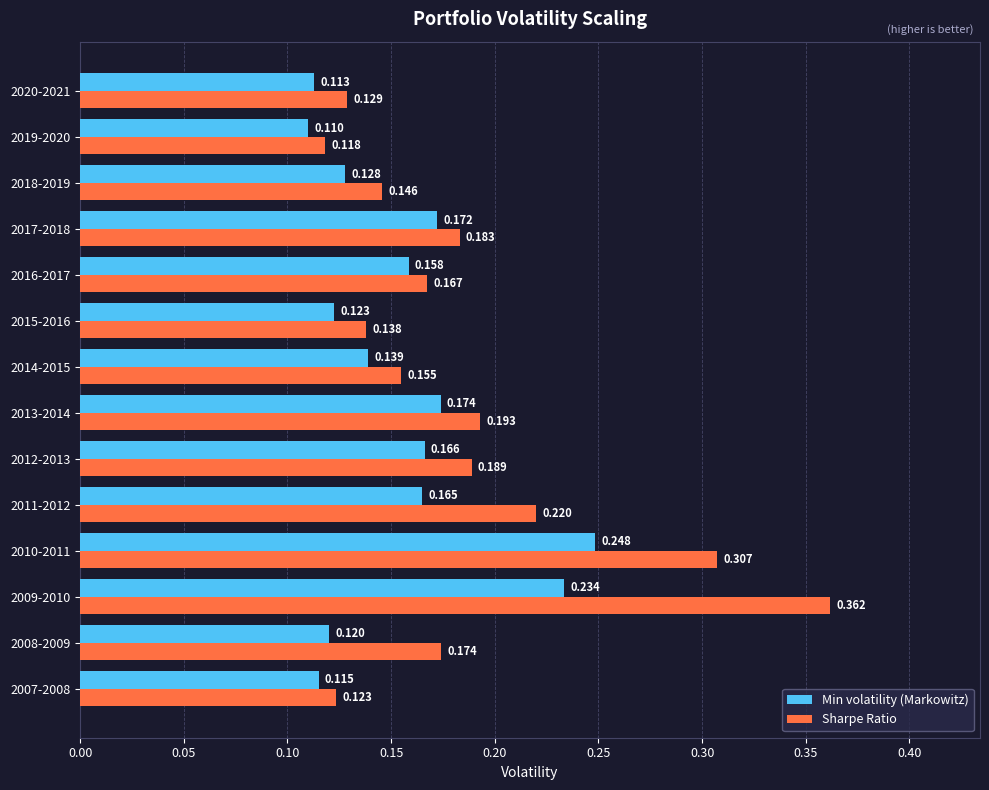

What is the sum of all Sharpe Ratio values?

2.6